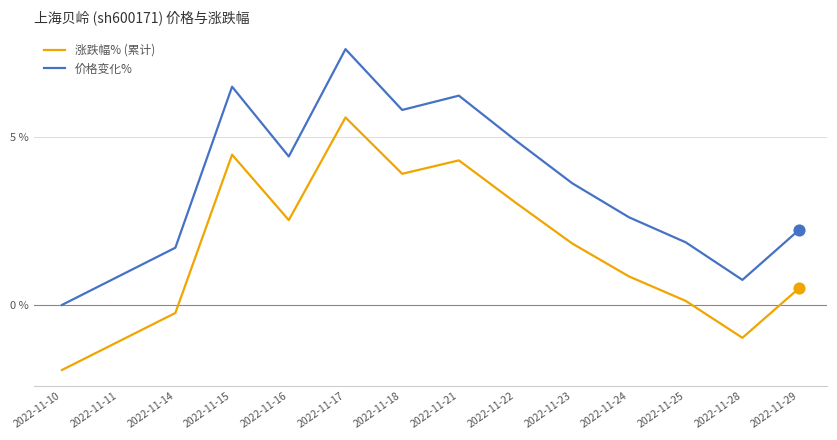

At how many categories does at least one series exceed 2?

9